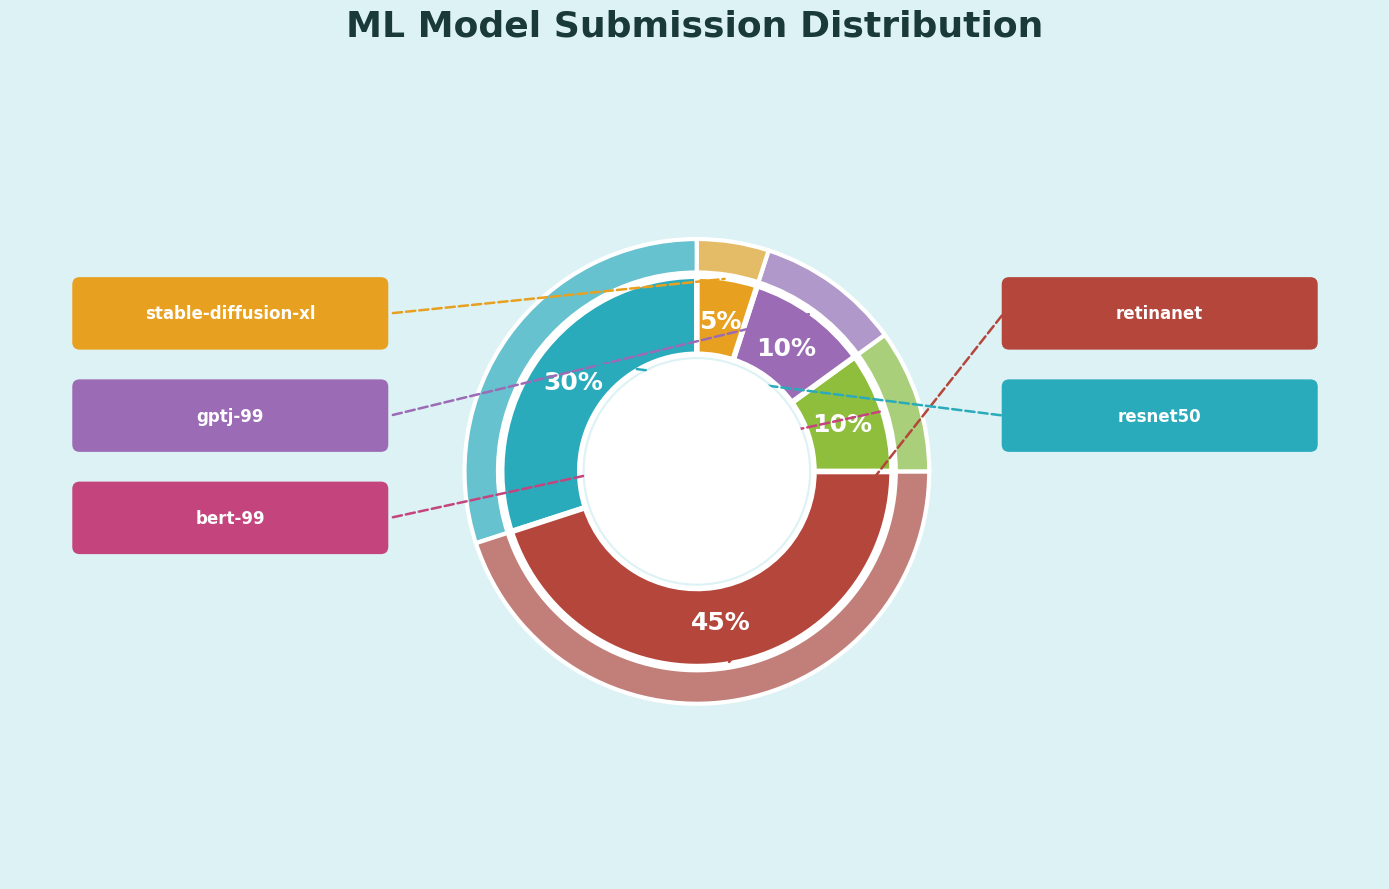

Which has a higher value, stable-diffusion-xl or bert-99?

bert-99